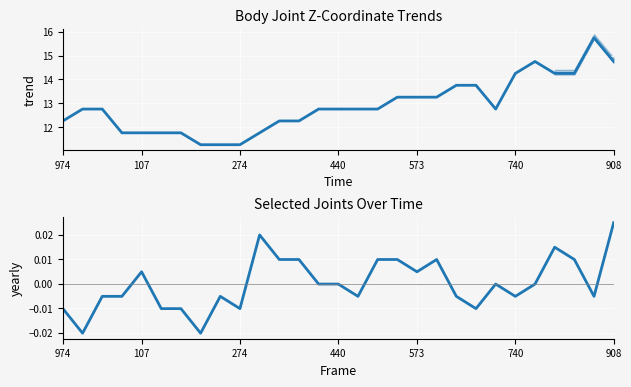

Reading right to left, extract all data points from this chart.

col_12: 14.7	15.8	14.3	14.3	14.7	14.3	12.7	13.7	13.7	13.3	13.3	13.3	12.7	12.7	12.7	12.7	12.2	12.2	11.7	11.2	11.2	11.2	11.7	11.7	11.7	11.7	12.7	12.7	12.2
col_24 vs col_30: 0.0	-0.0	0.0	0.0	-0.0	-0.0	-0.0	-0.0	-0.0	0.0	0.0	0.0	0.0	-0.0	-0.0	-0.0	0.0	0.0	0.0	-0.0	-0.0	-0.0	-0.0	-0.0	0.0	-0.0	-0.0	-0.0	-0.0